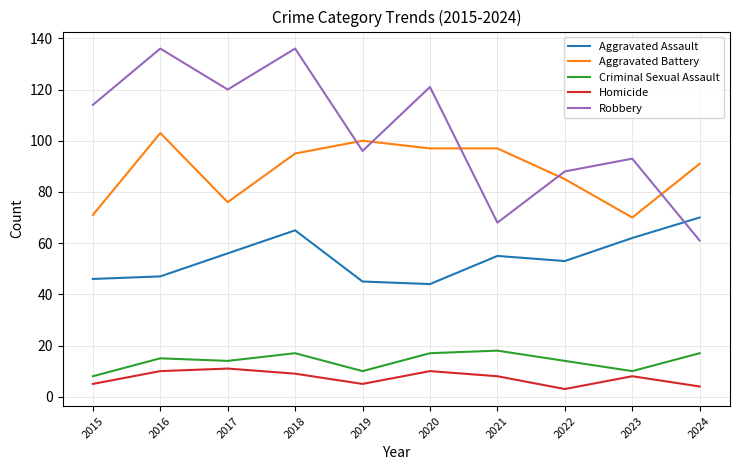

True or false: Homicide and Aggravated Battery cross at least once.

False